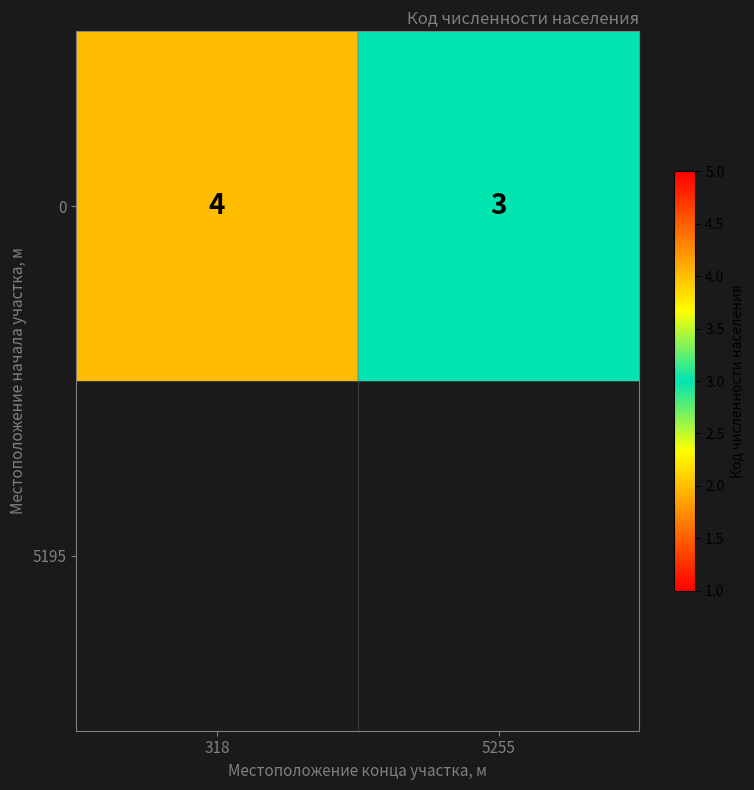

Reading right to left, what are all the values shown in this chart?

3	4